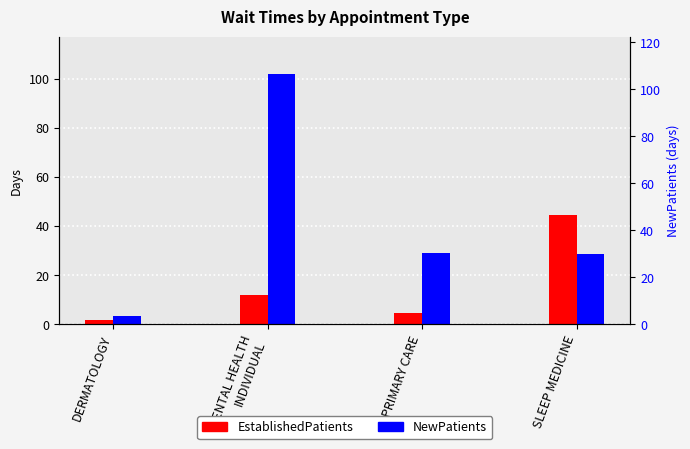

What is the difference between the maximum and minimum values in the NewPatients series?

98.5